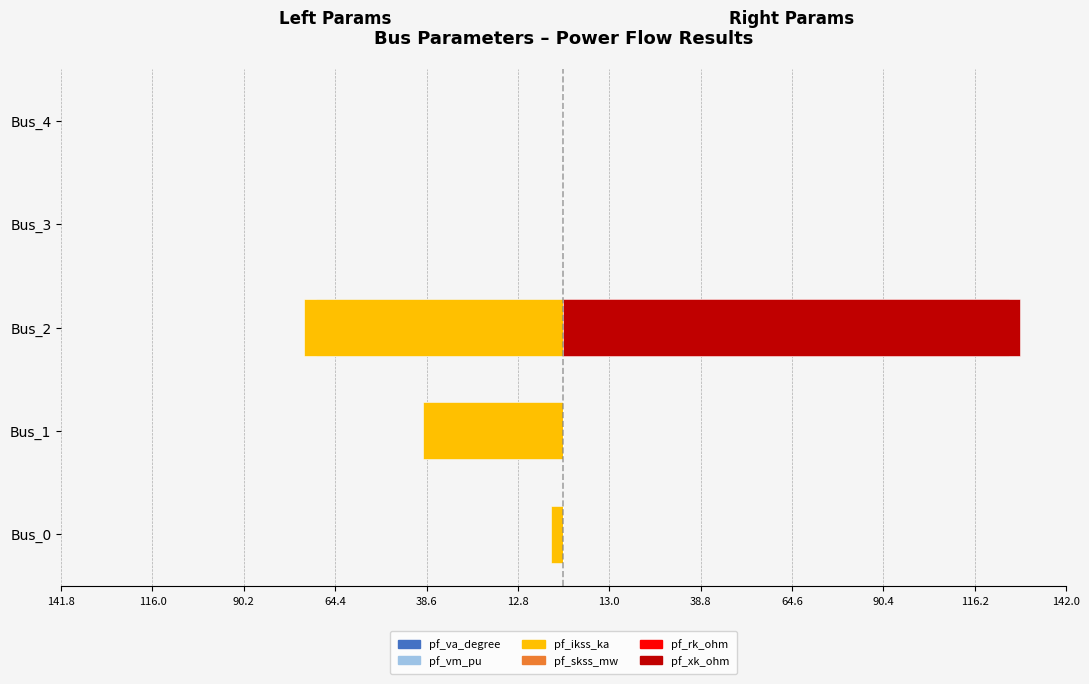

Which series has the largest range (max minus min)?

pf_xk_ohm